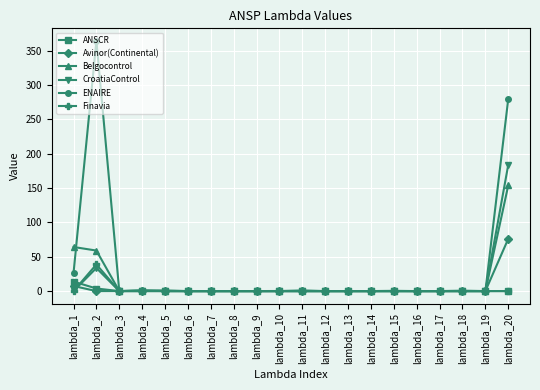

The value of Belgocontrol at lambda_14 is -75.0. True or false?

False